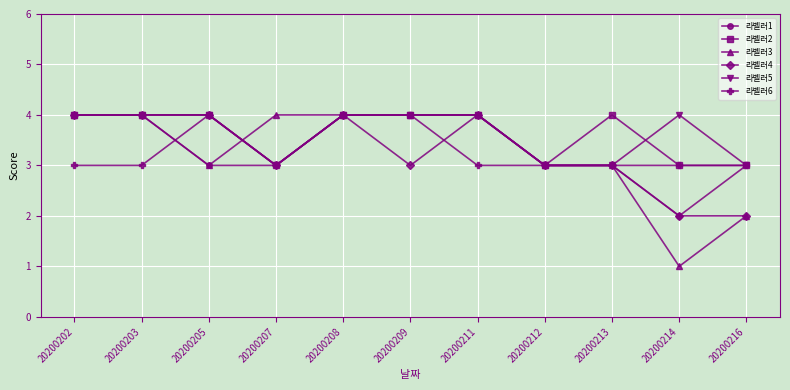

What is the difference between the second highest and second lowest values in the 라벨러6 series?

1